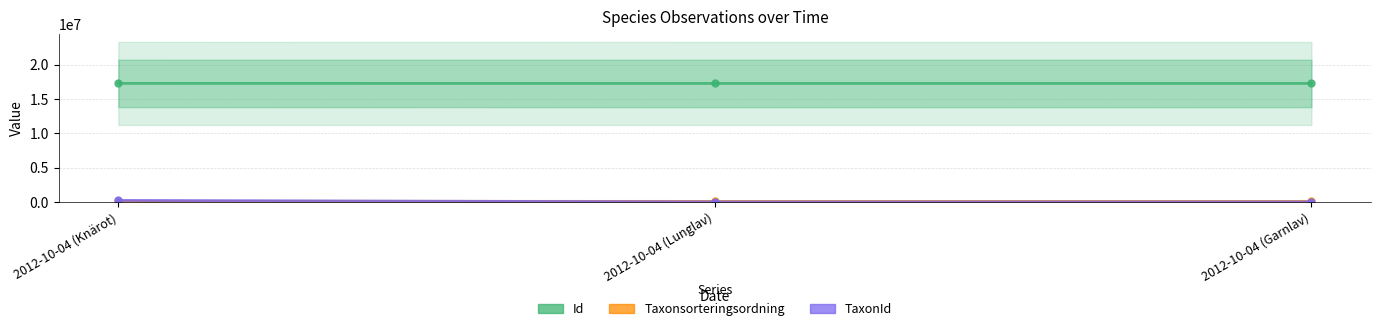

The Id series shows 31086464 at 2012-10-04 (Knärot). True or false?

False